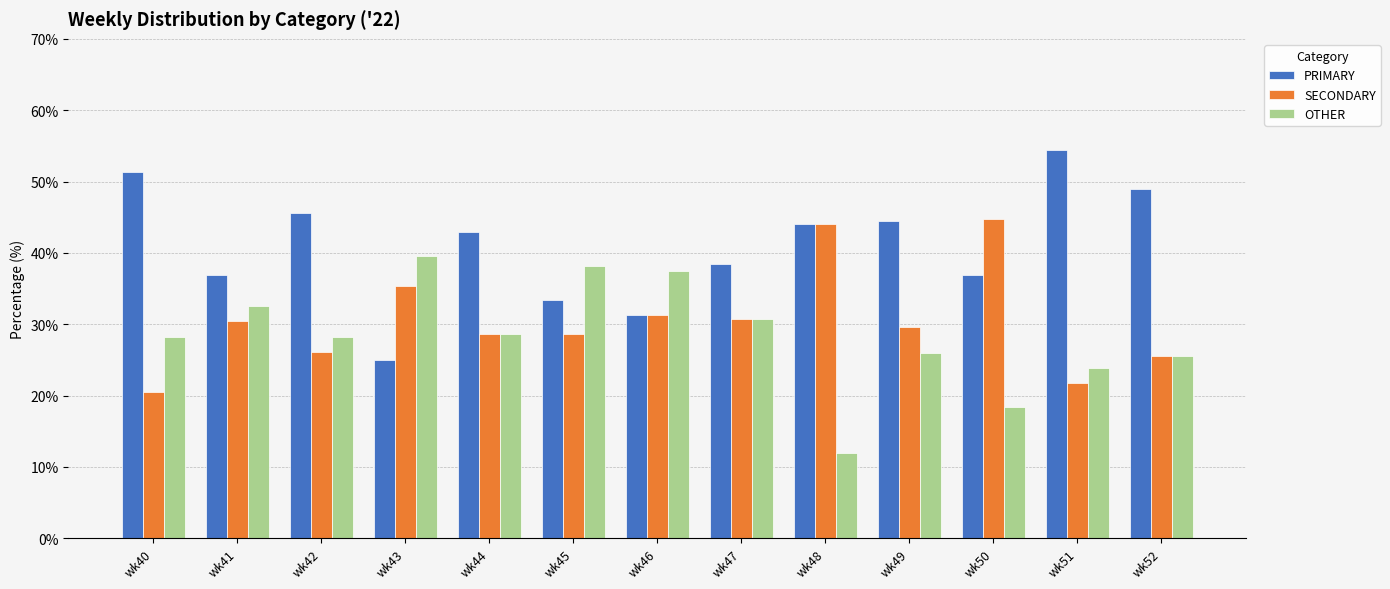

Which series has the largest total across all categories?

PRIMARY